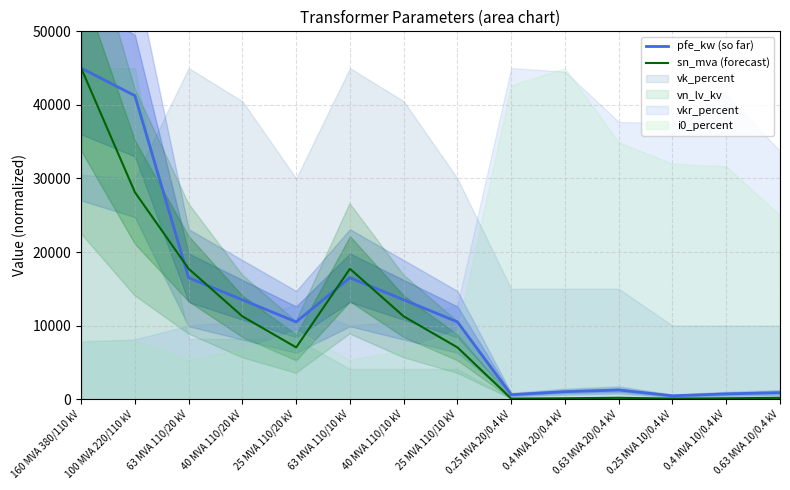

Rank the series by their maximum value, from lowest to highest.

pfe_kw (so far), sn_mva (forecast)